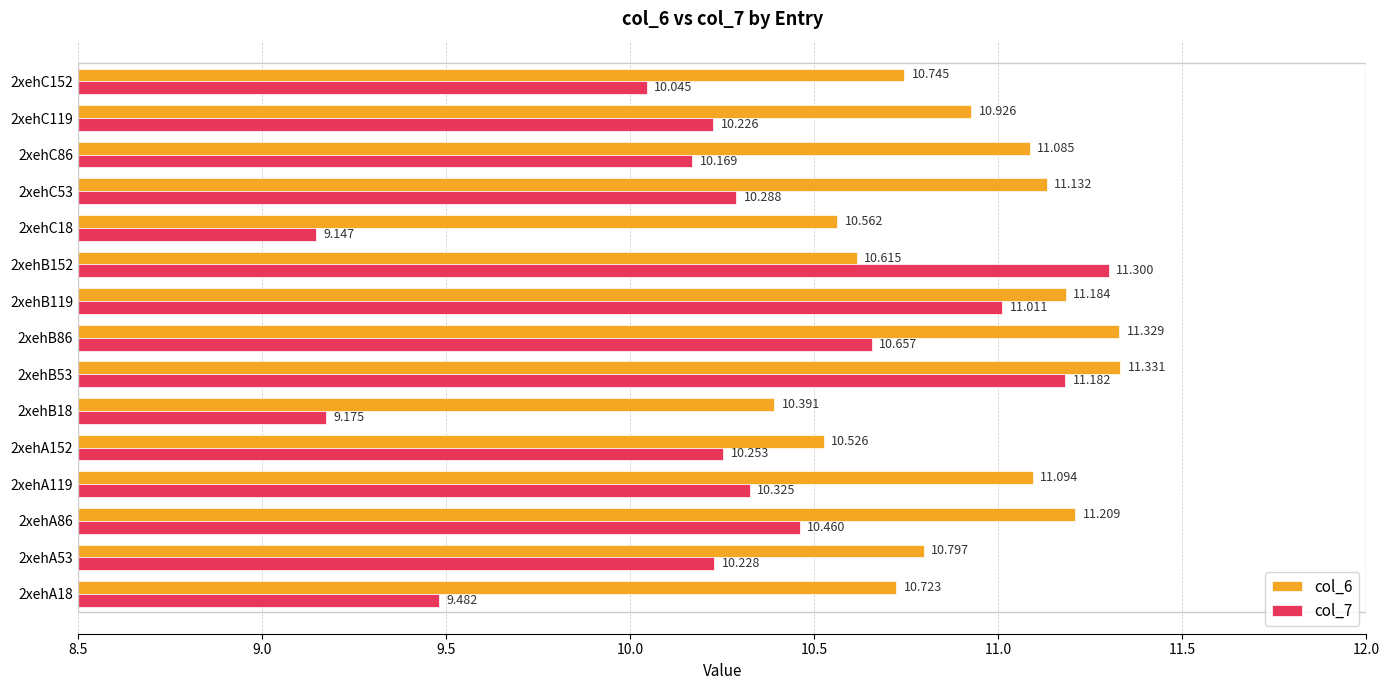

Is the value of col_7 at 2xehC53 greater than the value of col_6 at 2xehB53?

No